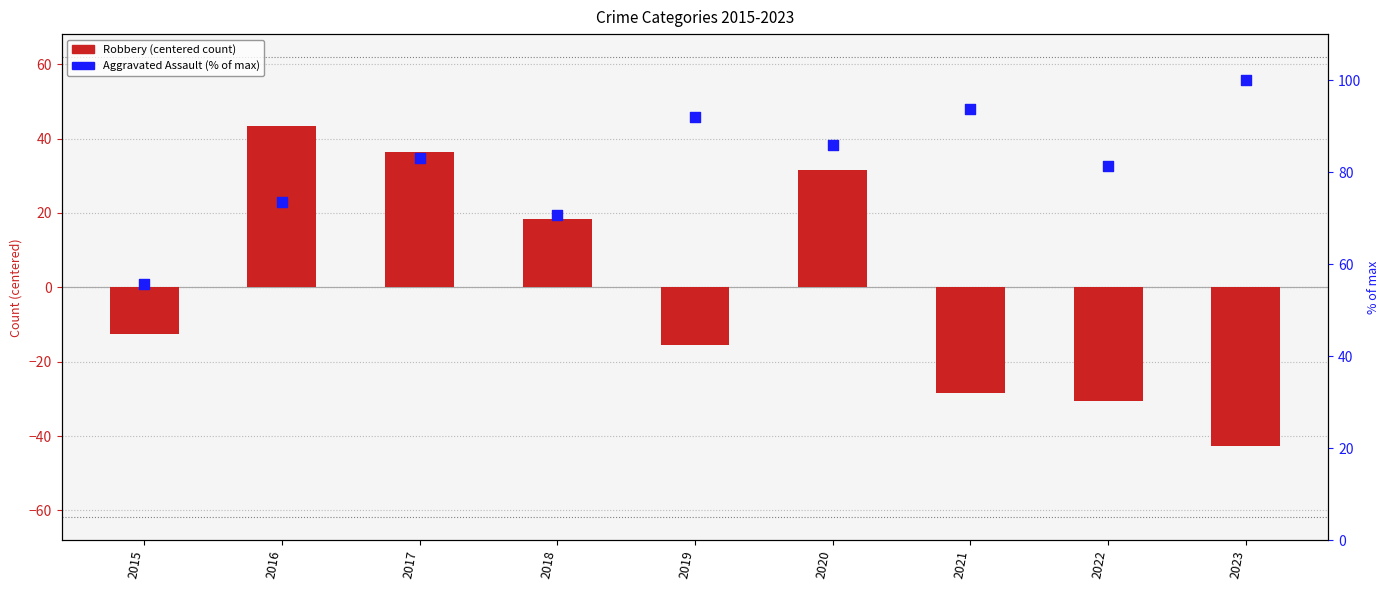

At which category is the sum across all series the highest?

2017